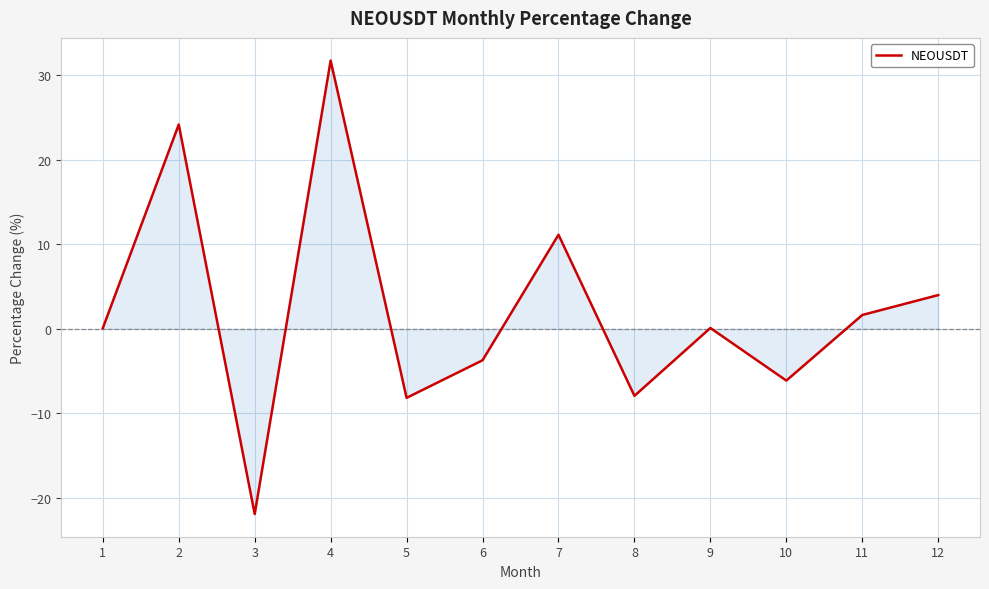

Read the value at 5.

-8.2